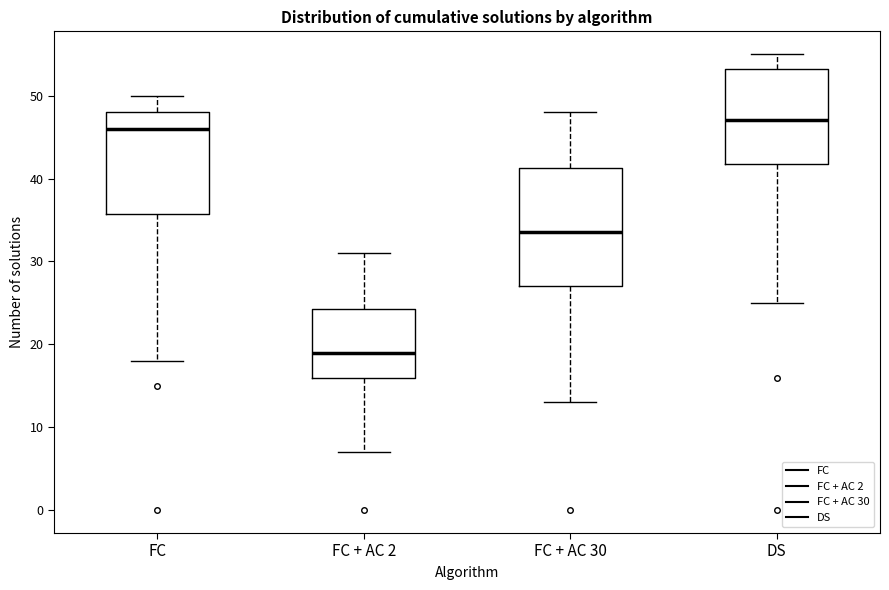

Which box is the tallest, from its lower edge to its upper edge?

FC + AC 30